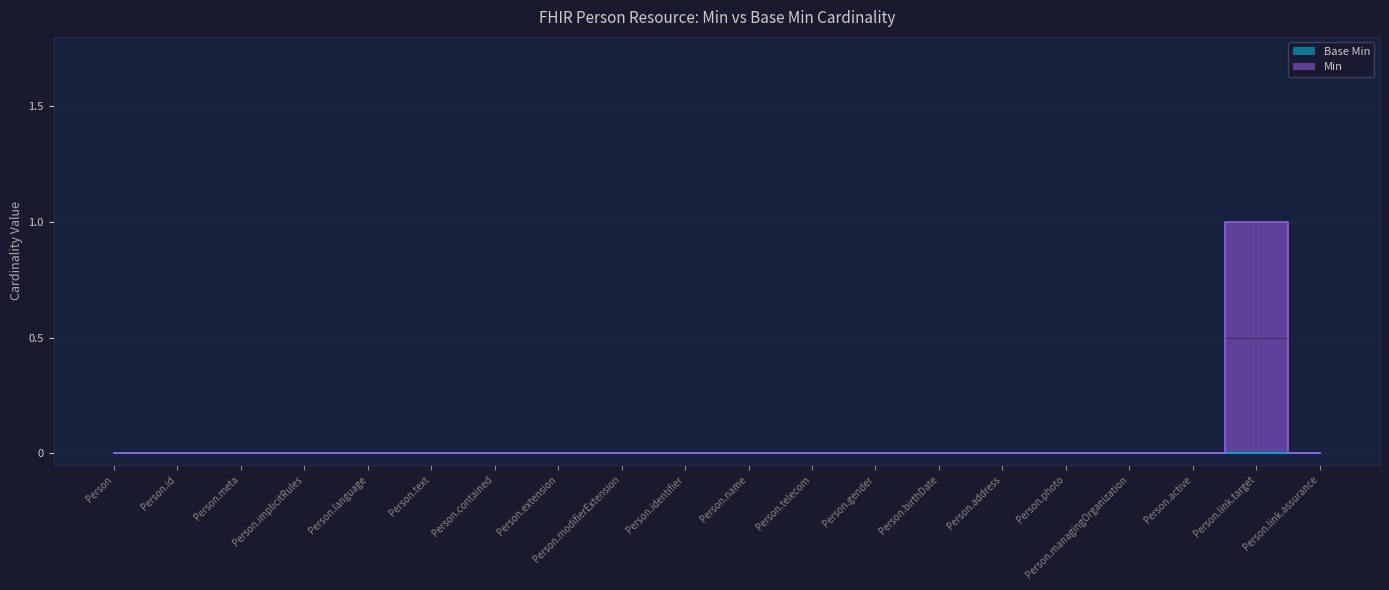

True or false: Min has more than 0 interior local peaks.

True